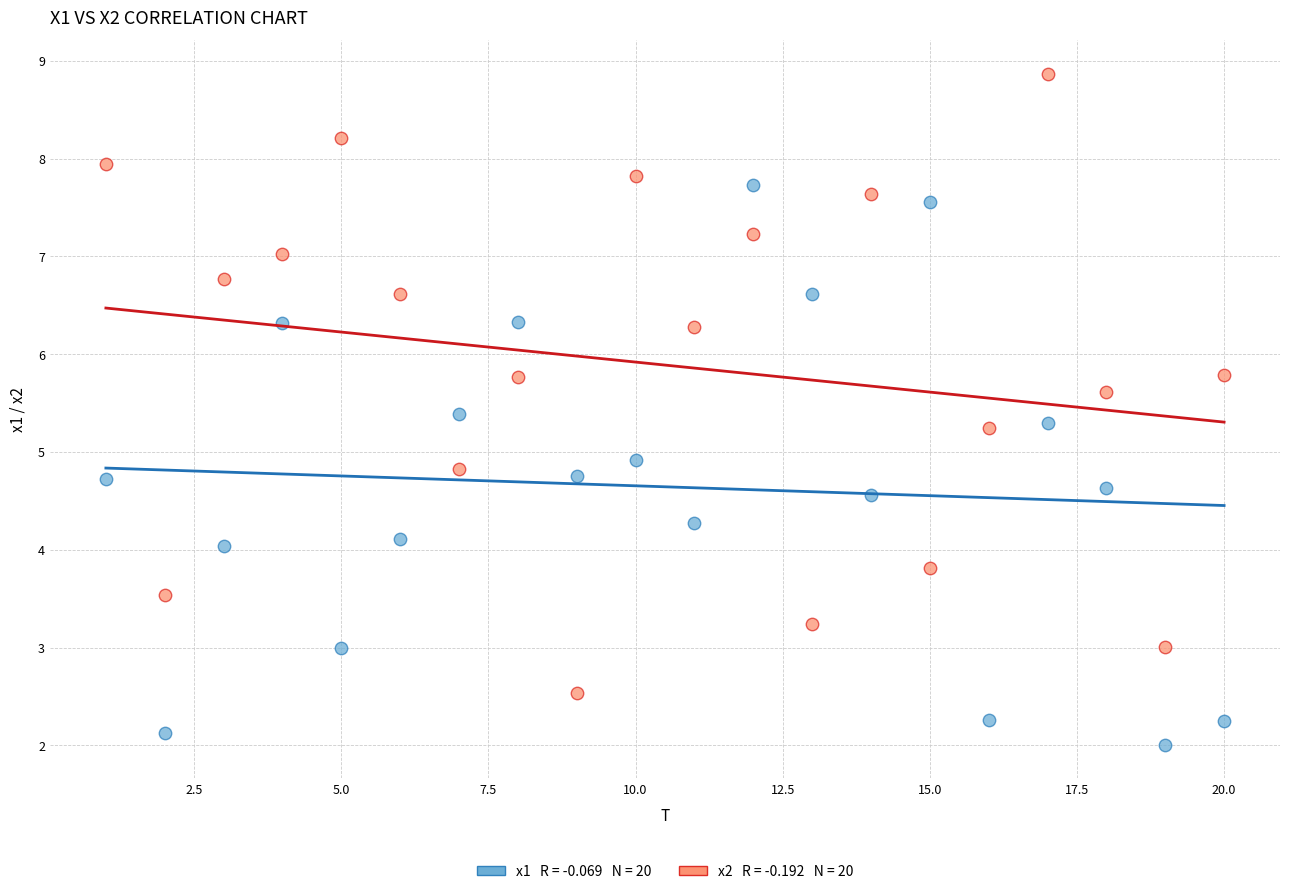

Across all series, what Y value is closest to 5?

4.9